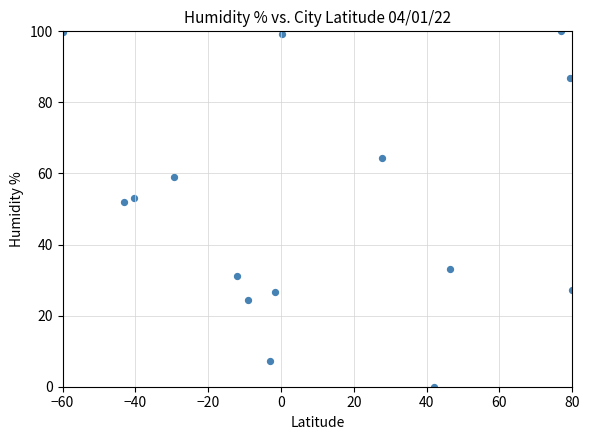

What Y value in the scatter plot is closest to 50?

52.0